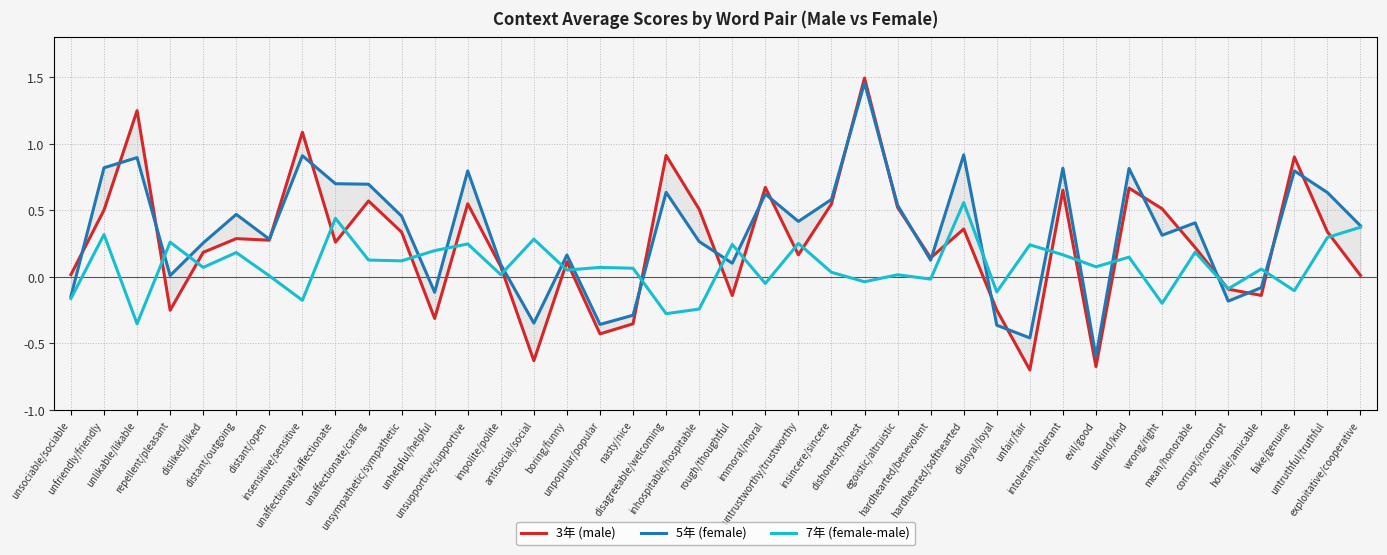

How many interior local peaks does the 5年 (female) series have?

13